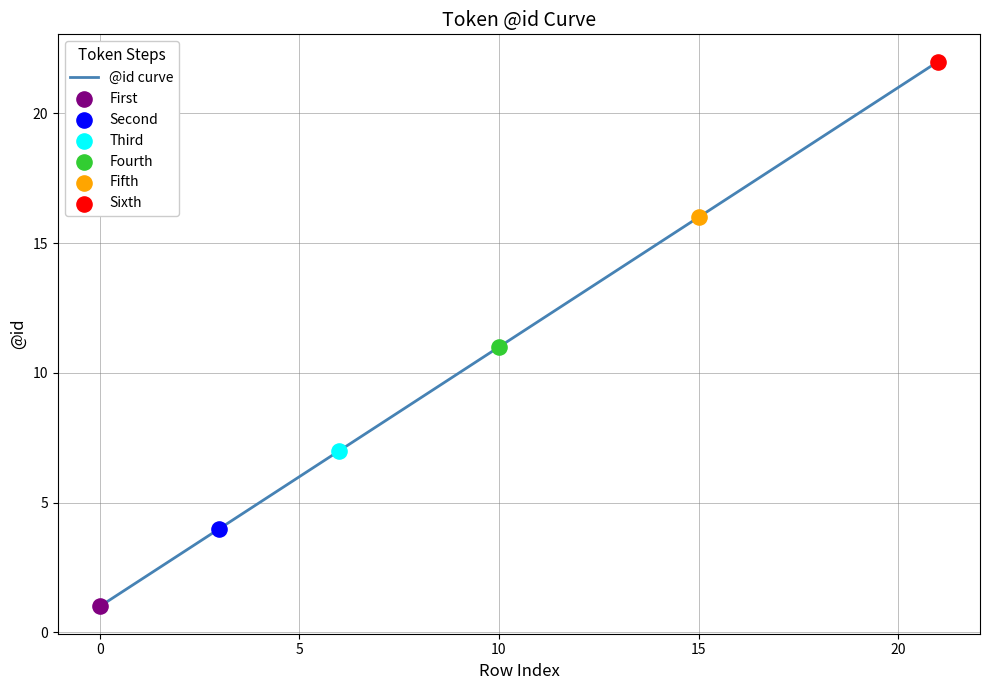

What is the greatest value displayed?

22